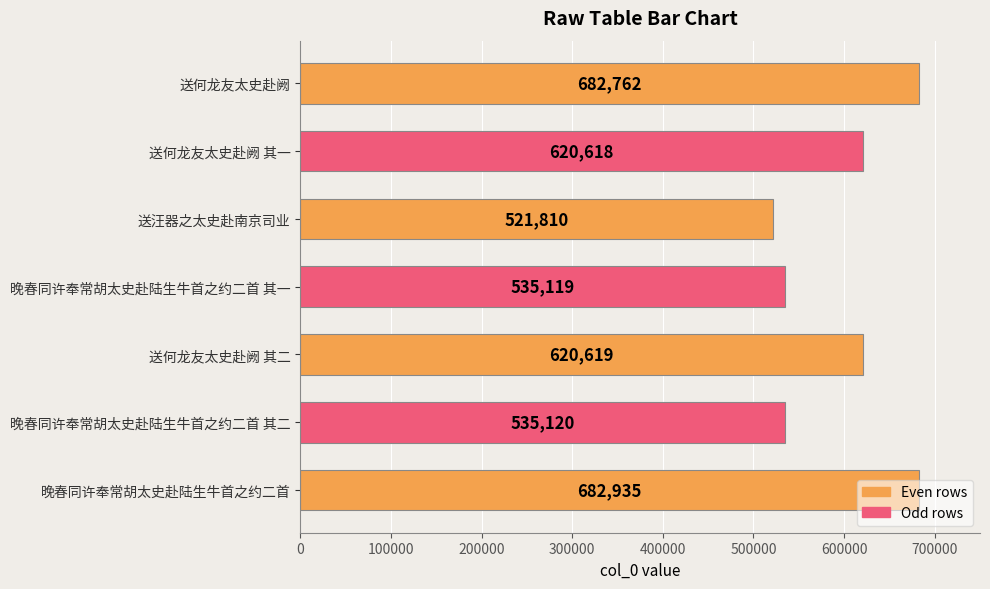

The value at 晚春同许奉常胡太史赴陆生牛首之约二首 其一 is 535119. True or false?

True